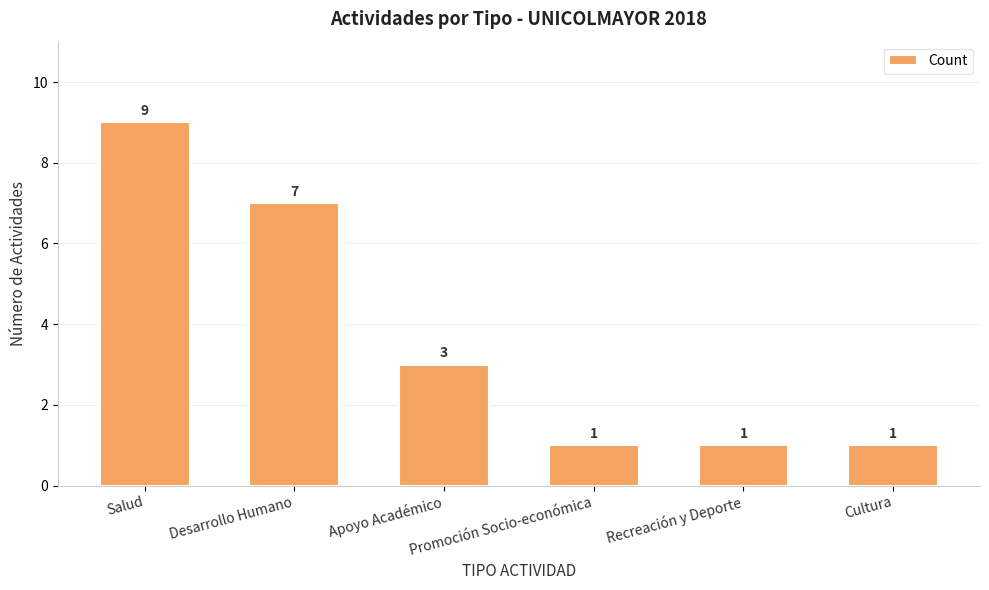

What is the change in value from Desarrollo Humano to Promoción Socio-económica?

-6